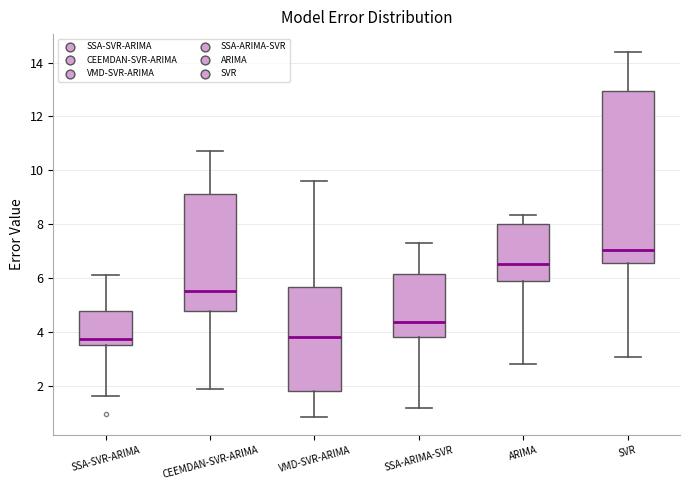

Reading left to right, read every box against the y-axis: the position of its median line, the range the box covers, and the ends of its whiskers. The values are not printed on the chart, so give them approximately, as read against the axis.

SSA-SVR-ARIMA: median 3.8, box 3.6 to 4.8, whiskers 1.6 to 6.2
CEEMDAN-SVR-ARIMA: median 5.6, box 4.8 to 9.2, whiskers 1.8 to 10.8
VMD-SVR-ARIMA: median 3.8, box 1.8 to 5.6, whiskers 0.8 to 9.6
SSA-ARIMA-SVR: median 4.4, box 3.8 to 6.2, whiskers 1.2 to 7.4
ARIMA: median 6.6, box 5.8 to 8.0, whiskers 2.8 to 8.4
SVR: median 7.0, box 6.6 to 13.0, whiskers 3.0 to 14.4